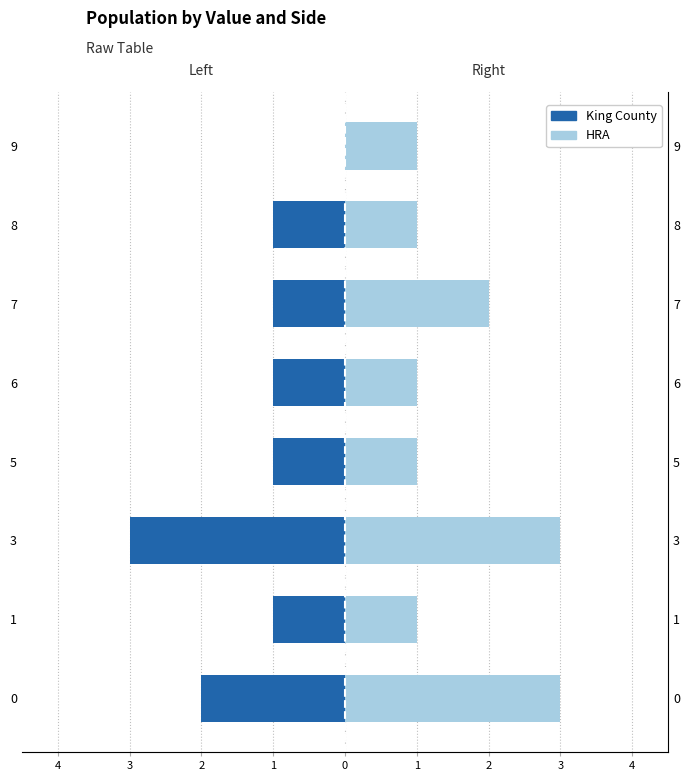

What is the average value of the HRA series?

2